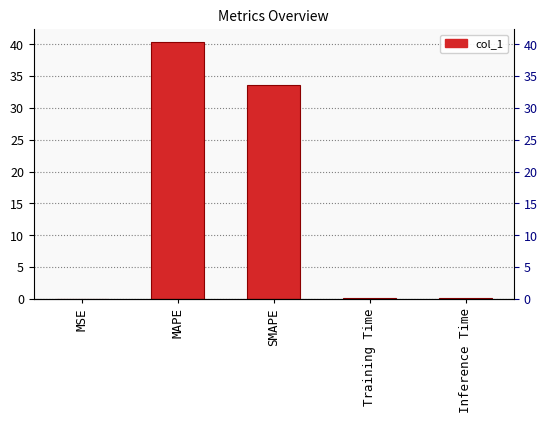

At which category does the chart reach its minimum across all series?

MSE